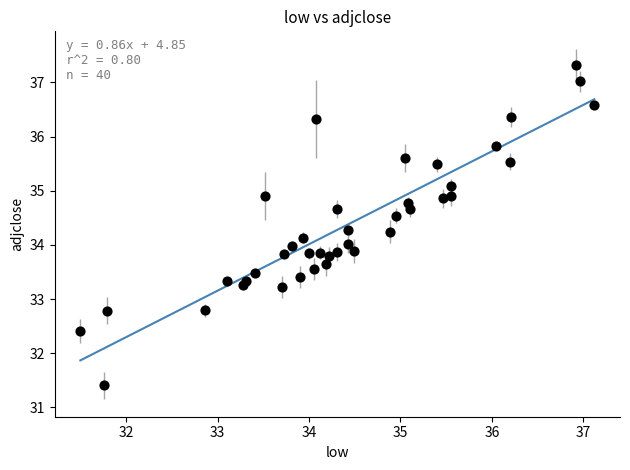

What is the range of Y values (max minus min)?

5.9